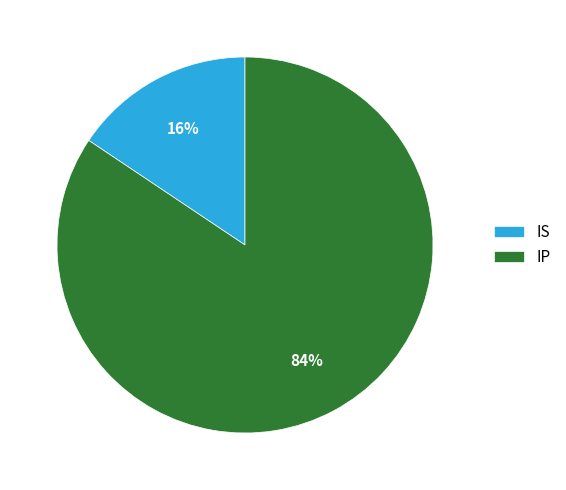

Do IP and IS together represent more than half of the pie?

Yes